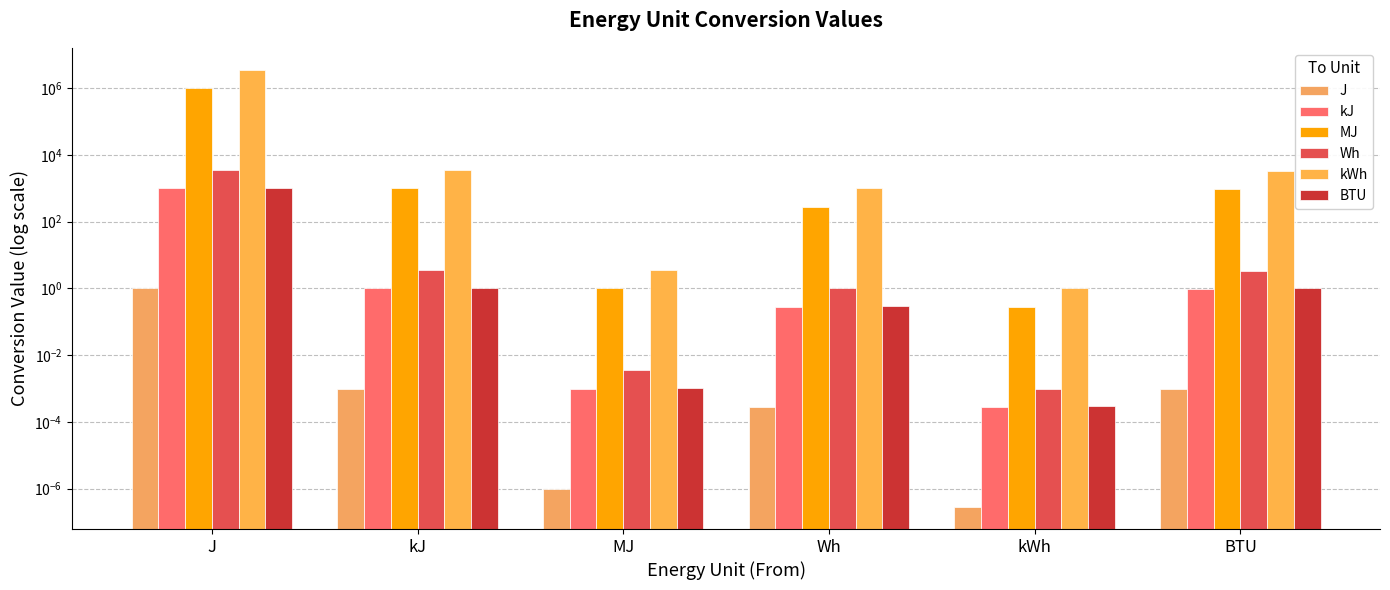

At which category is the sum across all series the highest?

J